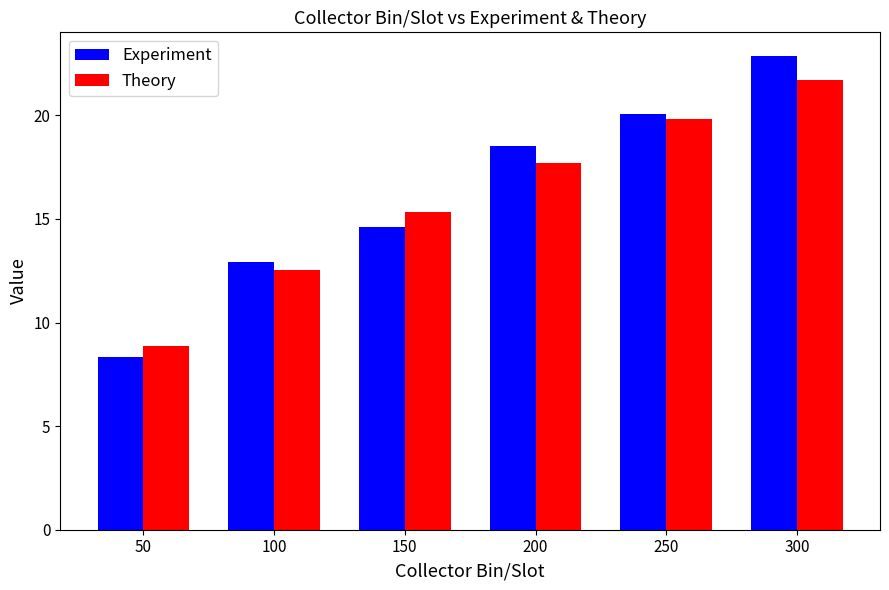

Reading left to right, extract all data points from this chart.

Experiment: 50=8.3	100=12.9	150=14.6	200=18.5	250=20.1	300=22.9
Theory: 50=8.9	100=12.5	150=15.3	200=17.7	250=19.8	300=21.7